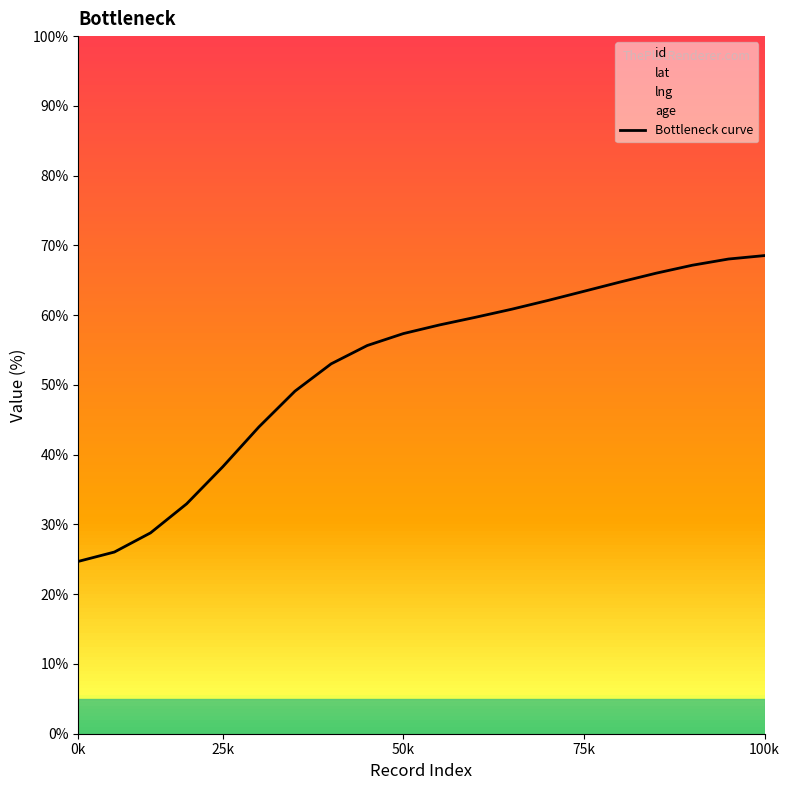

Does the chart have visible grid lines?

No